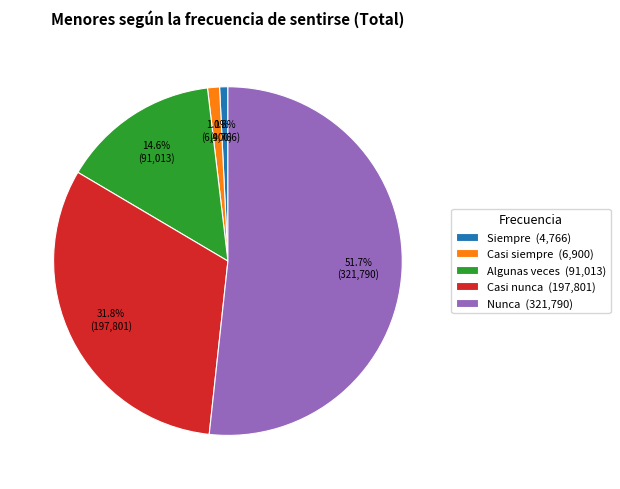

What percentage is the Casi nunca slice, to the nearest percent?

32%